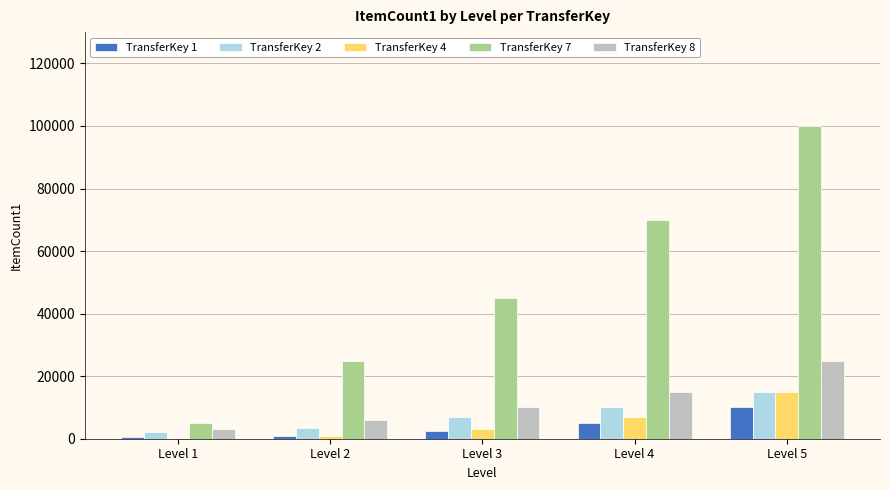

What is the average value of the TransferKey 1 series?

3800